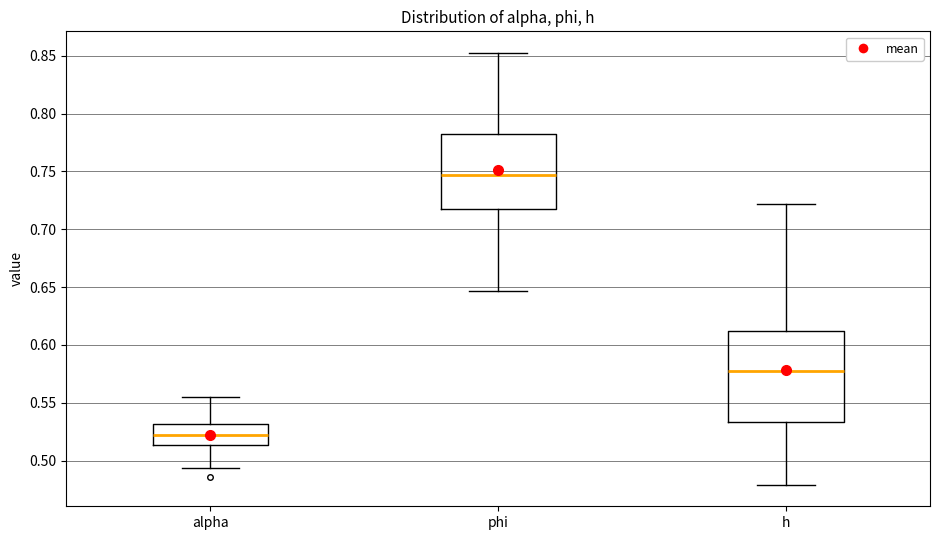

Where is the upper edge of the box for alpha on the y-axis? The values are not printed on the chart, so give them approximately, as read against the axis.

0.530